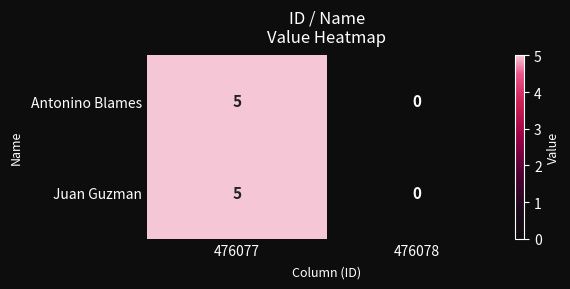

What is the greatest value displayed?

5